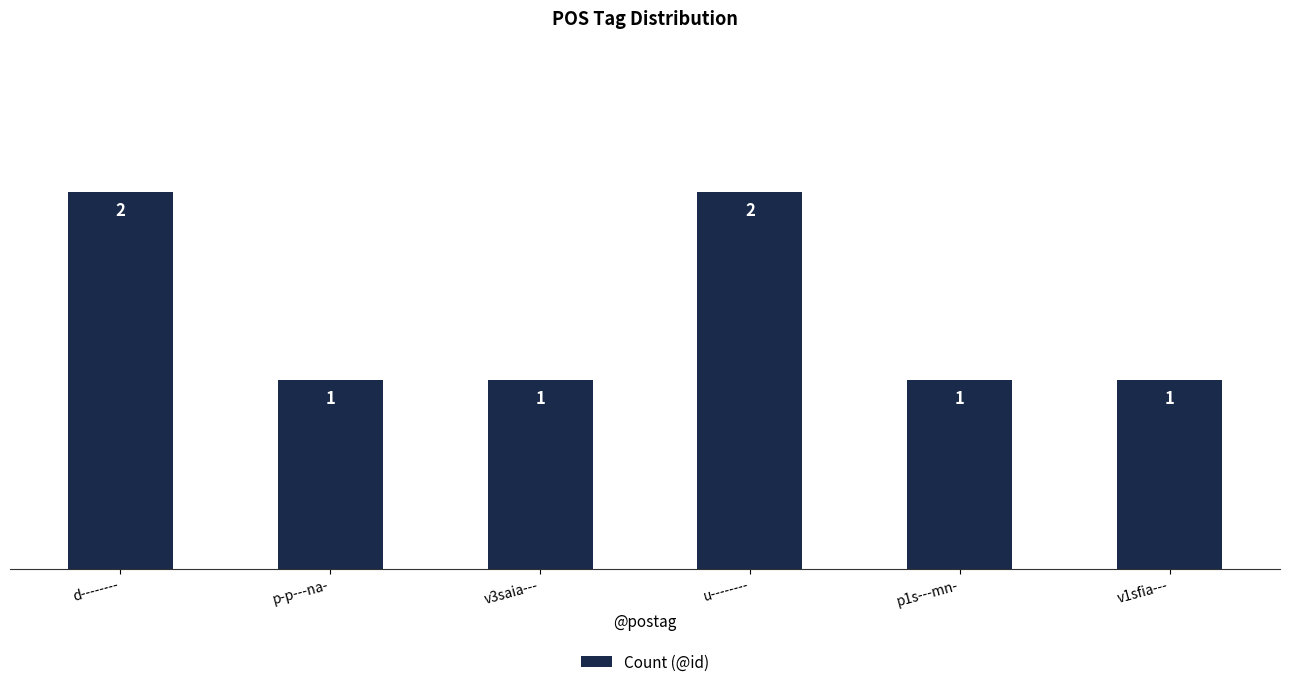

What is the value of the 4th bar from the left?

2